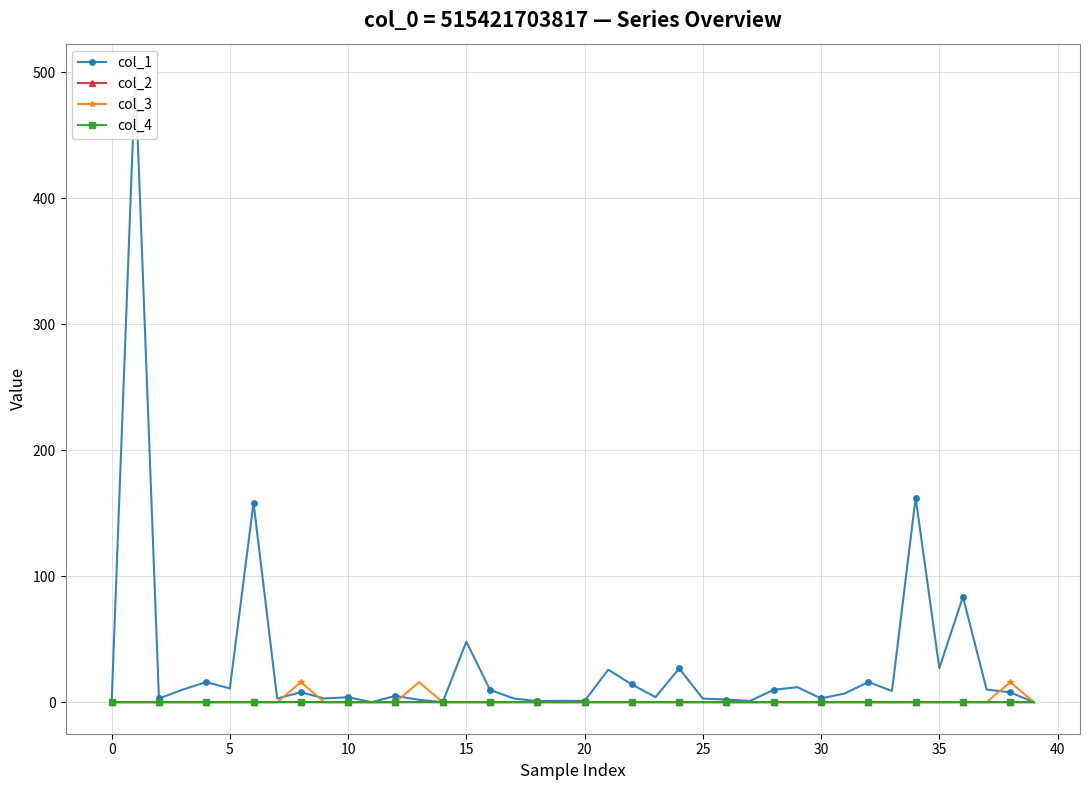

Reading right to left, transcribe all the data shown in this chart.

col_1: 0.1	7.8	10.1	83.7	27.0	162.4	9.0	16.0	7.0	3.0	11.9	9.9	1.0	2.1	2.9	26.9	4.0	14.1	25.8	1.0	1.1	0.9	3.0	9.9	48.0	0.0	2.0	5.0	0.1	4.0	3.0	8.0	3.0	158.4	10.9	16.0	9.9	3.0	497.8	0.0
col_2: -0.0	0.0	-0.0	0.1	-0.0	0.0	-0.1	0.0	-0.0	-0.0	-0.0	0.1	-0.0	-0.0	-0.0	-0.0	0.0	0.0	0.0	-0.0	-0.0	0.0	0.0	-0.1	0.0	-0.0	0.0	0.0	-0.0	-0.0	-0.0	0.0	0.0	0.0	0.0	-0.0	0.0	-0.0	-0.0	0.0
col_3: 0.0	16.0	0.0	0.0	0.0	0.0	0.0	0.0	0.0	0.0	0.0	0.0	0.0	0.0	0.0	0.0	0.0	0.0	0.0	0.0	0.0	0.0	0.0	0.0	0.0	0.0	16.0	0.0	0.0	0.0	0.0	16.0	0.0	0.0	0.0	0.0	0.0	0.0	0.0	0.0
col_4: 0.0	0.0	0.0	0.0	0.0	0.0	0.0	0.0	0.0	0.0	0.0	0.0	0.0	0.0	0.0	0.0	0.0	0.0	0.0	0.0	0.0	0.0	0.0	0.0	0.0	0.0	0.0	0.0	0.0	0.0	0.0	0.0	0.0	0.0	0.0	0.0	0.0	0.0	0.0	0.0